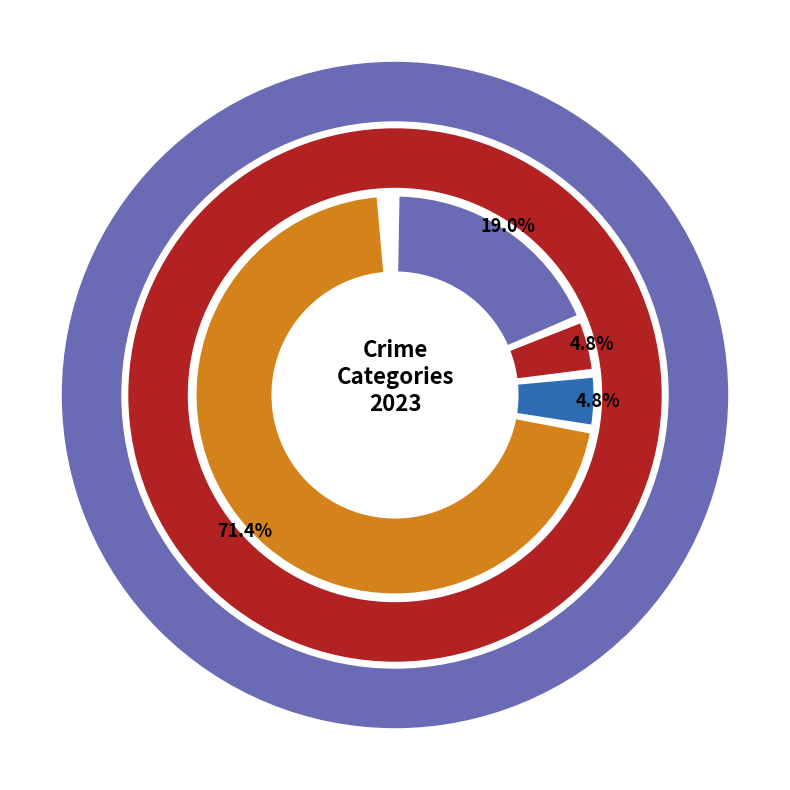

To the nearest percent, what is the difference between the largest and smallest slice percentages?

67%